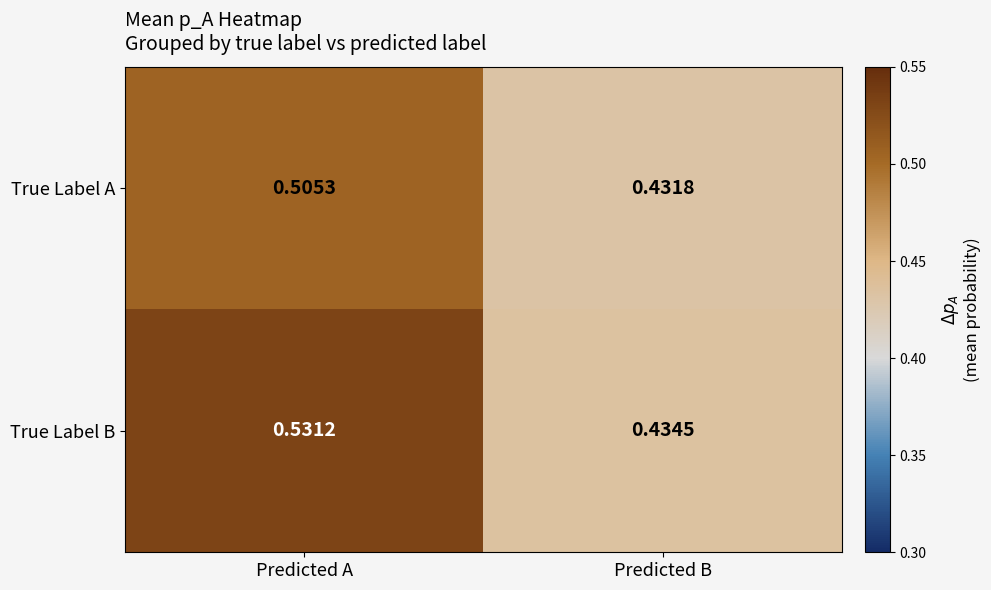

Which series has the largest total across all categories?

True Label B